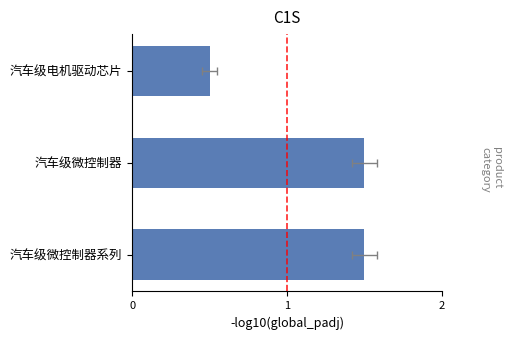

How many categories are shown in the chart?

3